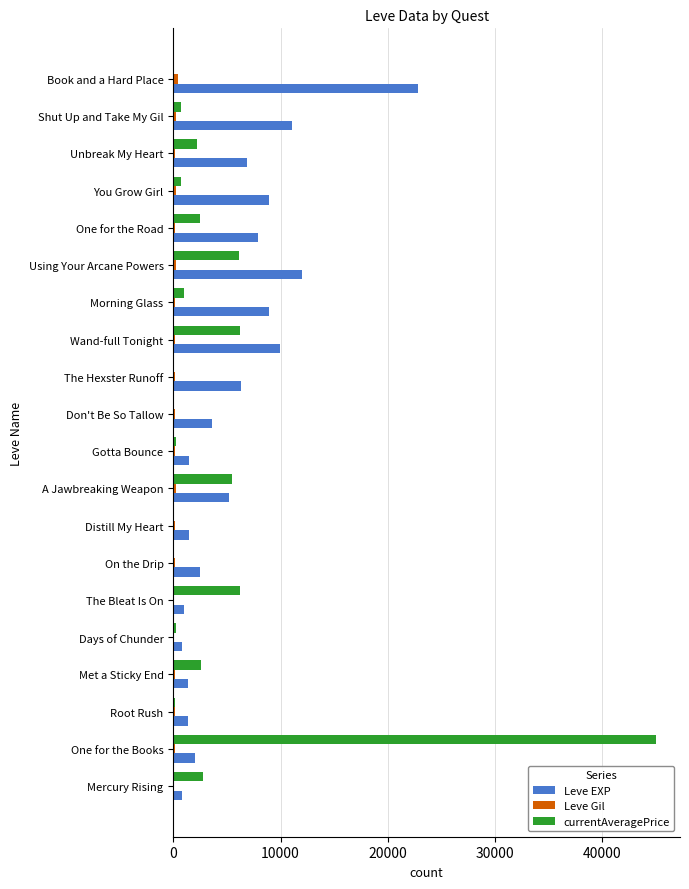

The value of Leve EXP at Wand-full Tonight is 2020. True or false?

False